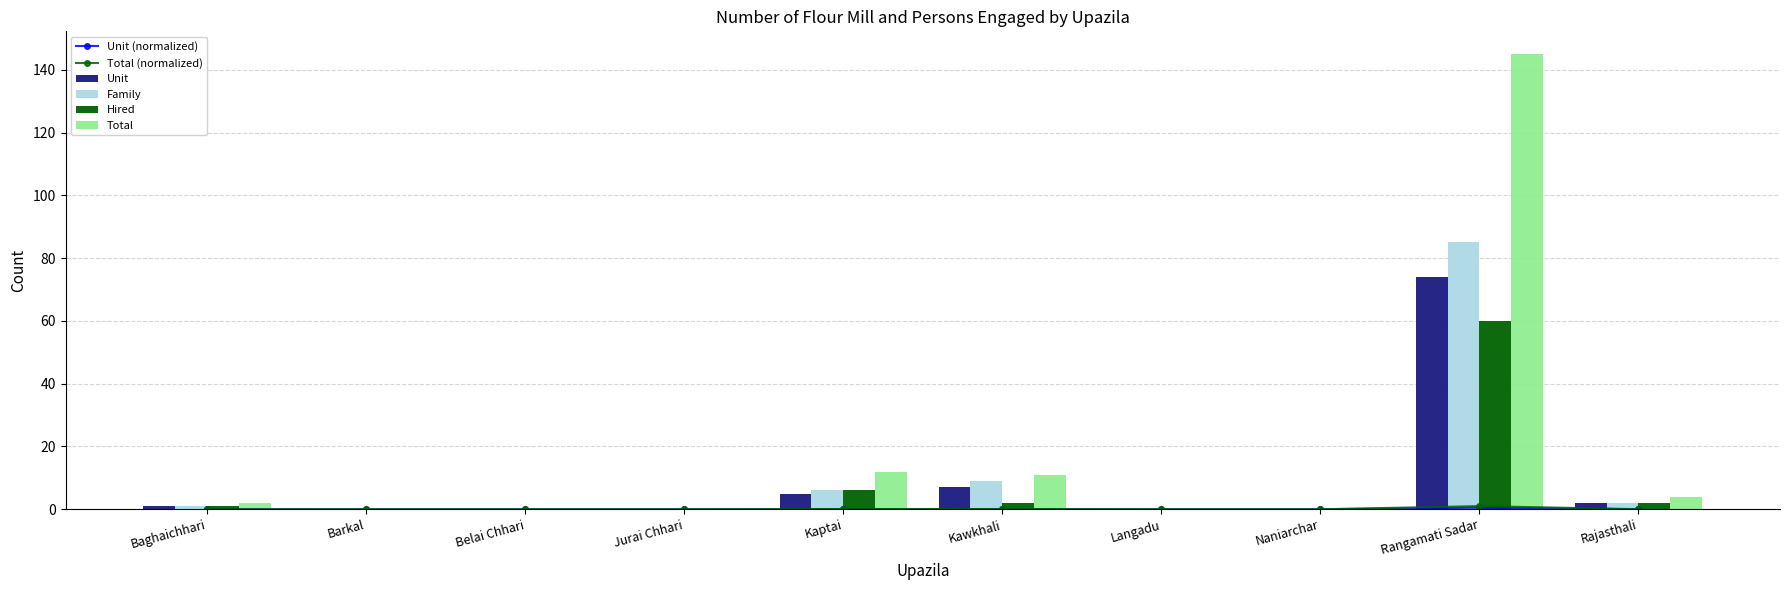

List the series in order of their peak value, lowest first.

Unit (normalized), Total (normalized), Hired, Unit, Family, Total